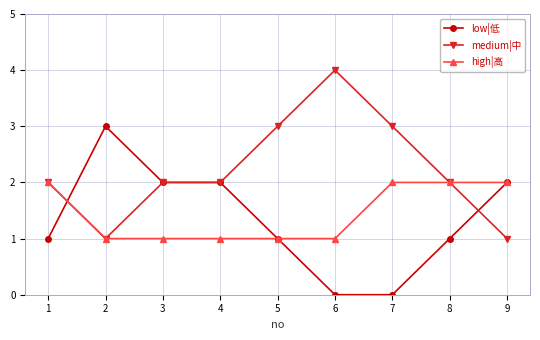

Is the value of low|低 at 9 greater than the value of high|高 at 6?

Yes